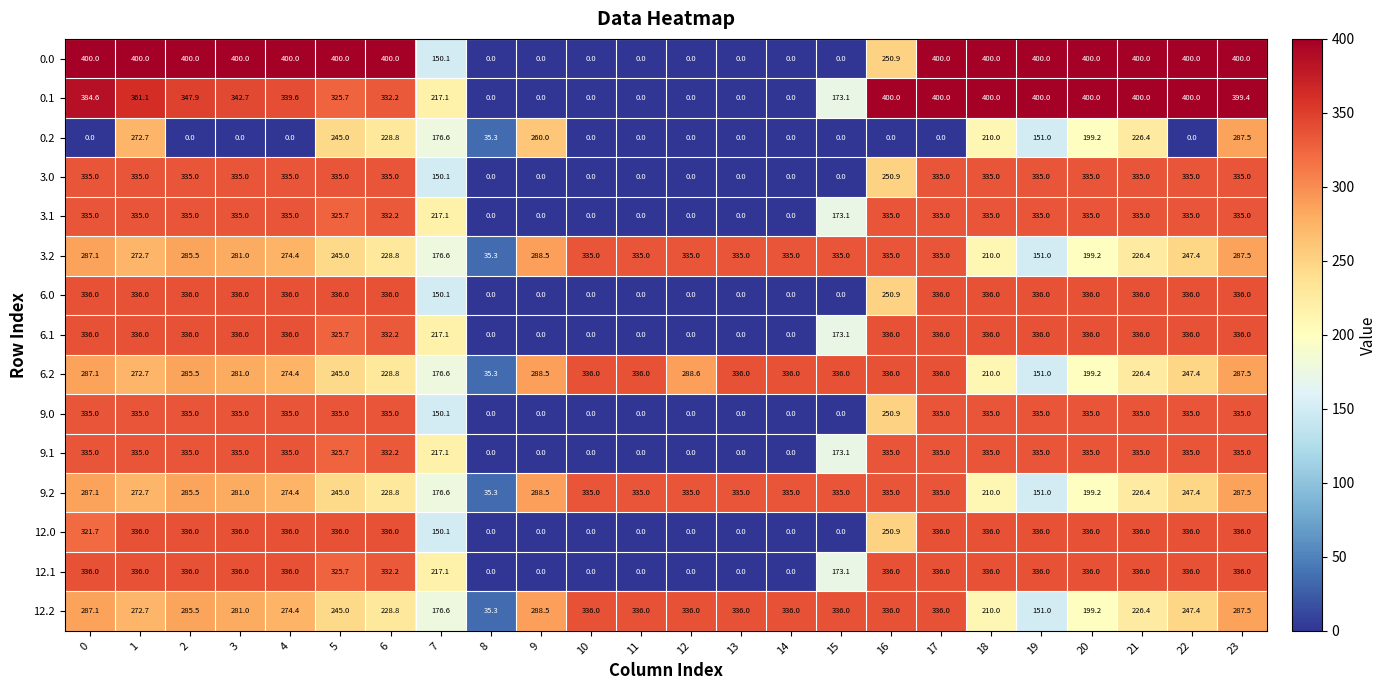

Where is 0.0 nearest to the value 200?

7